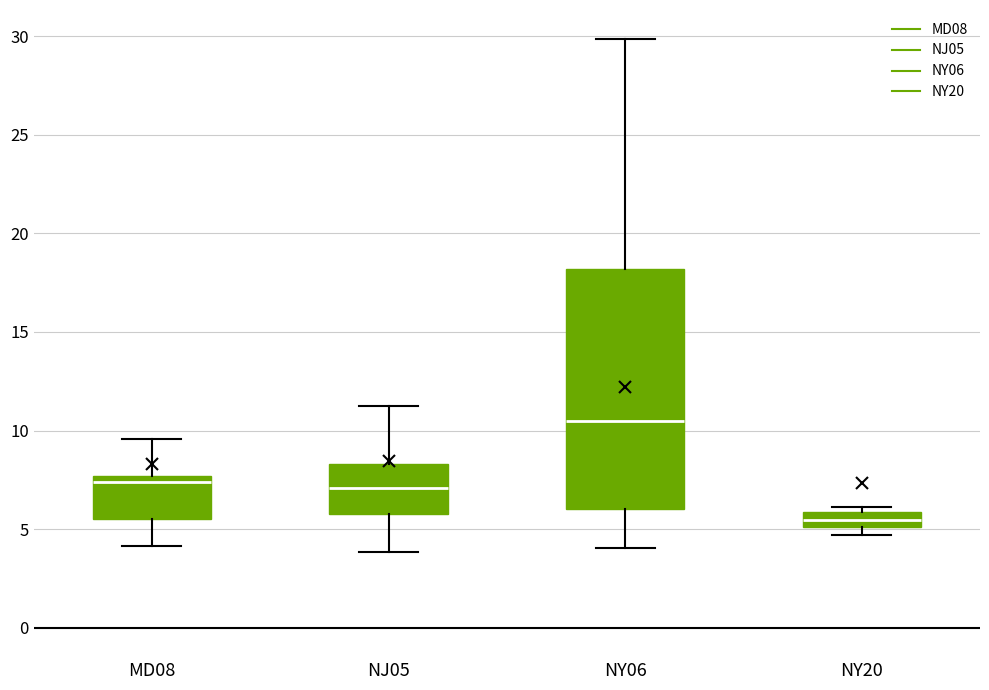

Reading left to right, read every box against the y-axis: the position of its median line, the range the box covers, and the ends of its whiskers. The values are not printed on the chart, so give them approximately, as read against the axis.

MD08: median 7.5 (just below the box's upper edge), box 5.5 to 7.5, whiskers 4.0 to 9.5
NJ05: median 7.0, box 6.0 to 8.5, whiskers 4.0 to 11.0
NY06: median 10.5, box 6.0 to 18.0, whiskers 4.0 to 30.0
NY20: median 5.5, box 5.0 to 6.0, whiskers 4.5 to 6.0 (just above the box's upper edge)